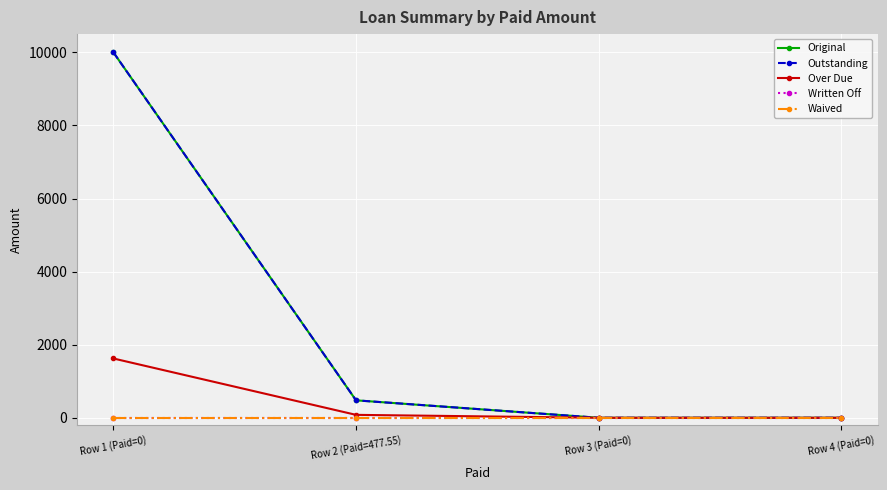

Is it true that Over Due equals 957.4 at Row 3 (Paid=0)?

False